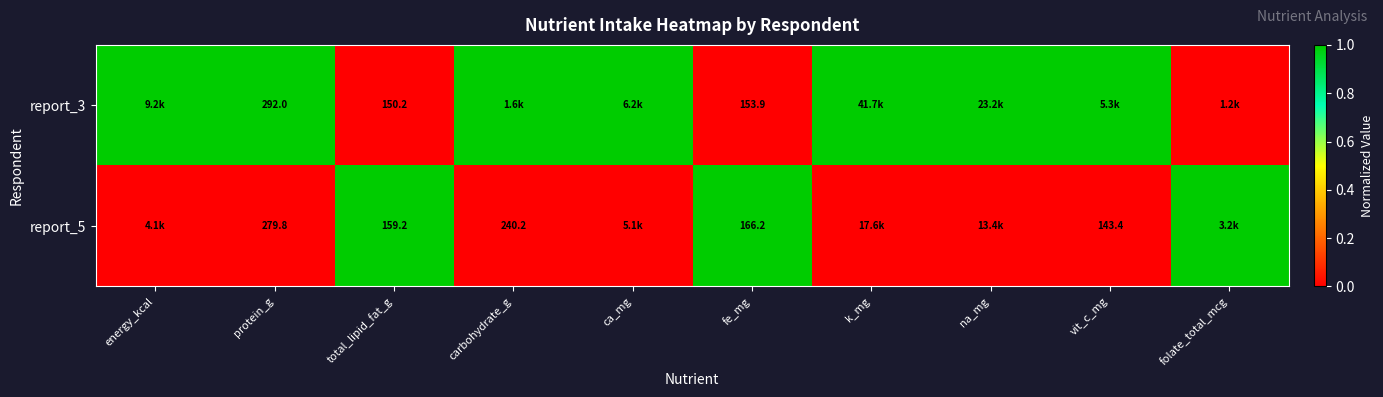

The value of report_5 at vit_c_mg is 214.1. True or false?

False